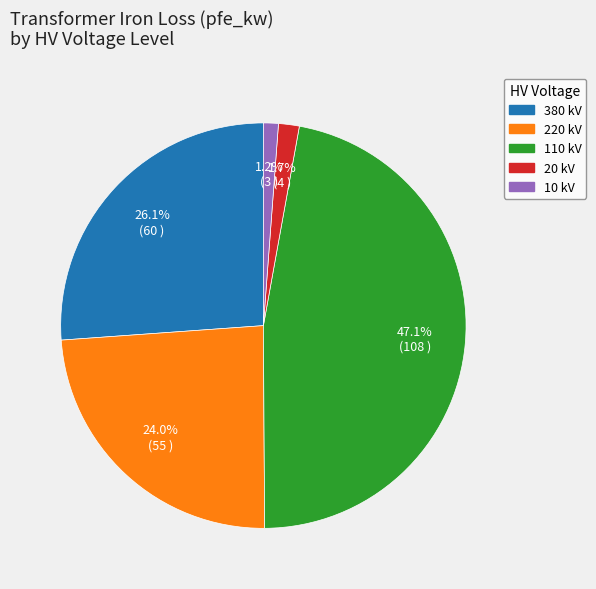

What portion of the pie excludes 110?

52.9%